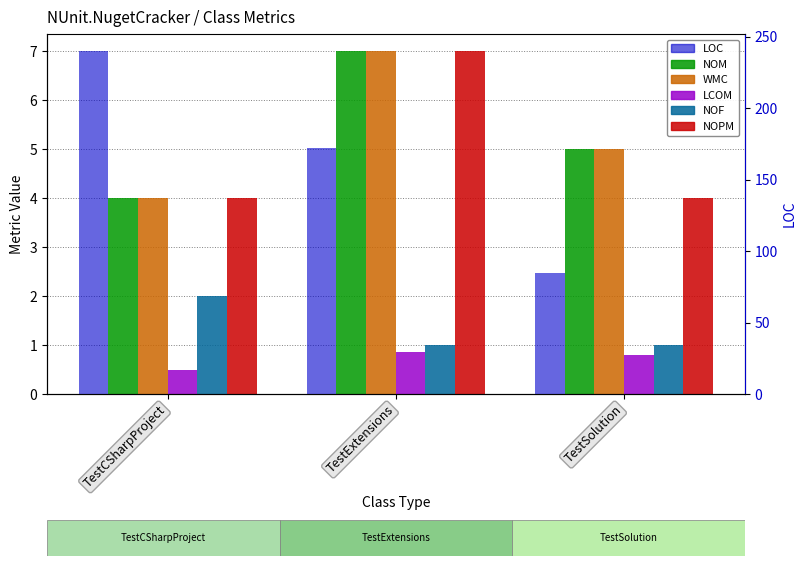

Which series has the largest total across all categories?

LOC